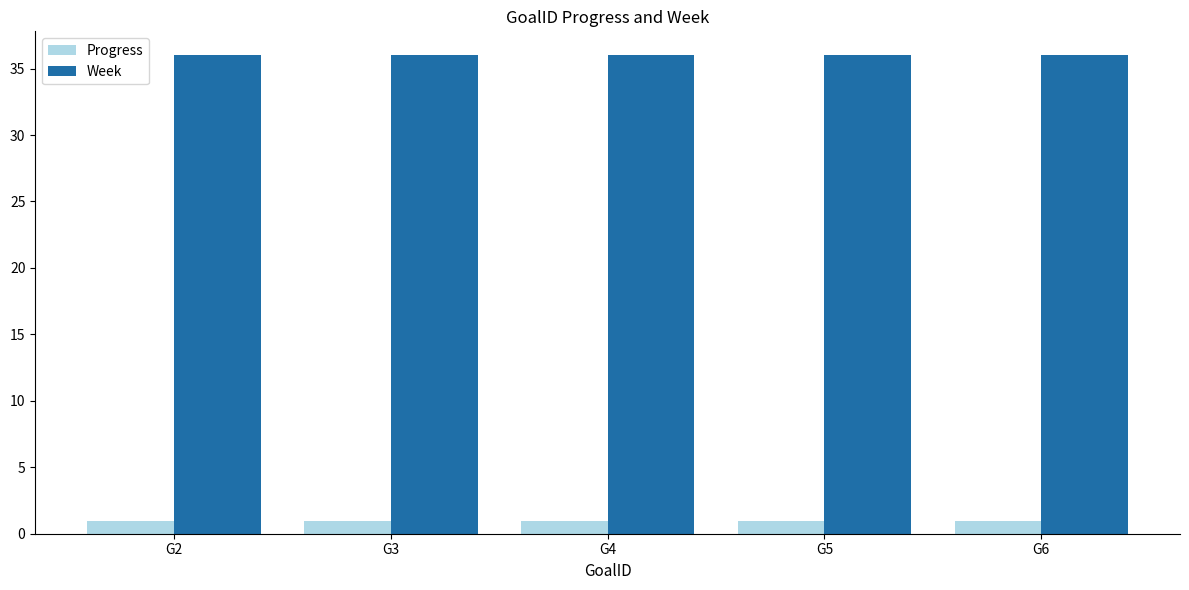

Rank the series by their average value, from highest to lowest.

Week, Progress